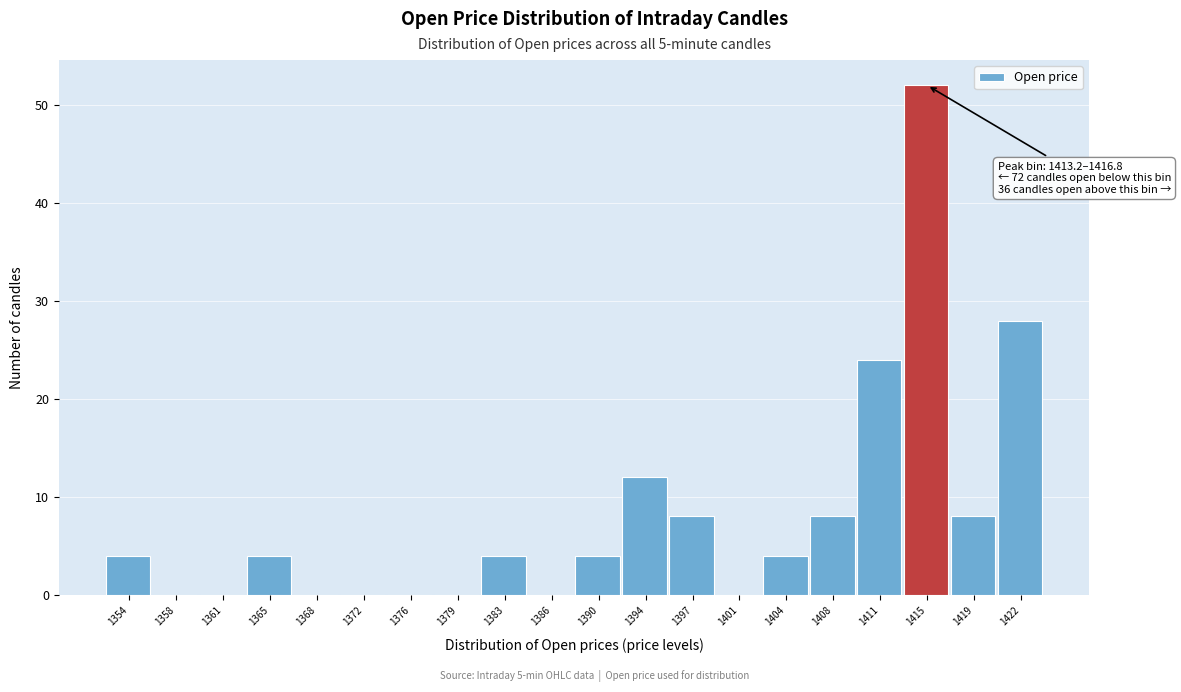

Over which range of the x-axis is the bar tallest?

1413.0 to 1417.0